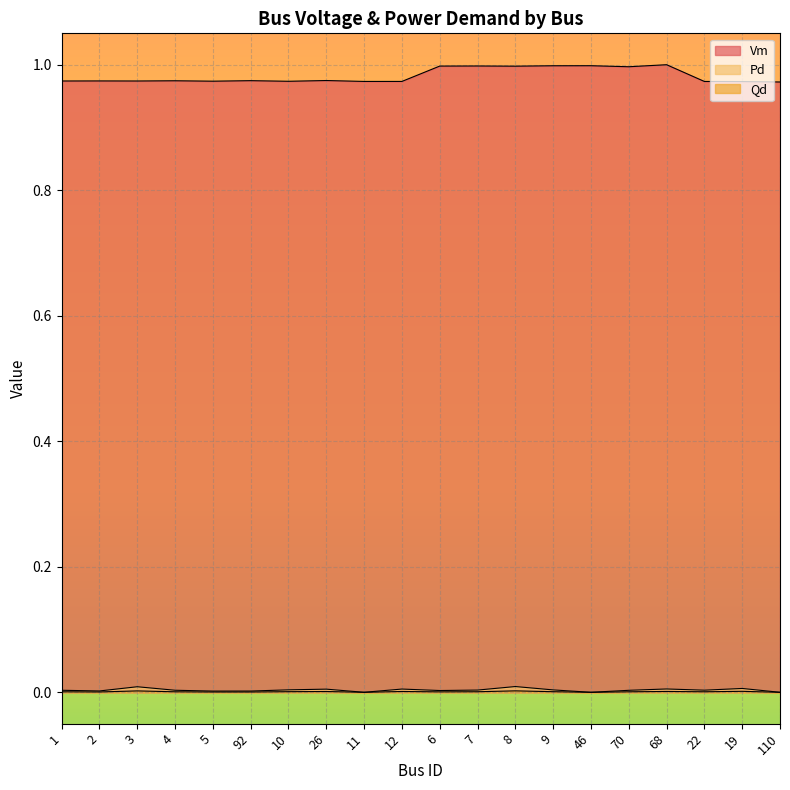

The value of Qd at 92 is 0.0. True or false?

True